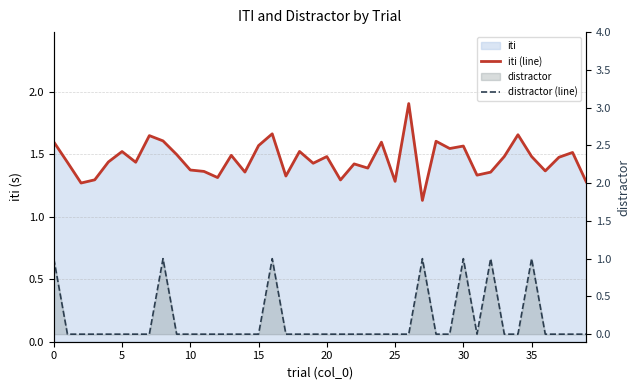

Reading left to right, what are all the values shown in this chart?

iti (line): 1.6	1.4	1.3	1.3	1.4	1.5	1.4	1.7	1.6	1.5	1.4	1.4	1.3	1.5	1.4	1.6	1.7	1.3	1.5	1.4	1.5	1.3	1.4	1.4	1.6	1.3	1.9	1.1	1.6	1.5	1.6	1.3	1.4	1.5	1.7	1.5	1.4	1.5	1.5	1.3
distractor (line): 1.0	0.0	0.0	0.0	0.0	0.0	0.0	0.0	1.0	0.0	0.0	0.0	0.0	0.0	0.0	0.0	1.0	0.0	0.0	0.0	0.0	0.0	0.0	0.0	0.0	0.0	0.0	1.0	0.0	0.0	1.0	0.0	1.0	0.0	0.0	1.0	0.0	0.0	0.0	0.0